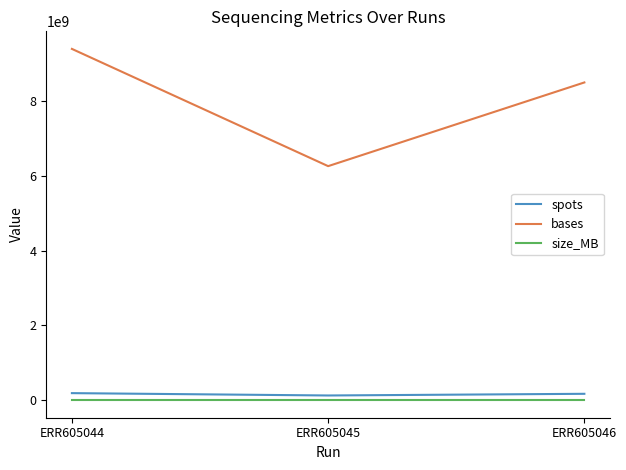

List the series in order of their peak value, lowest first.

size_MB, spots, bases